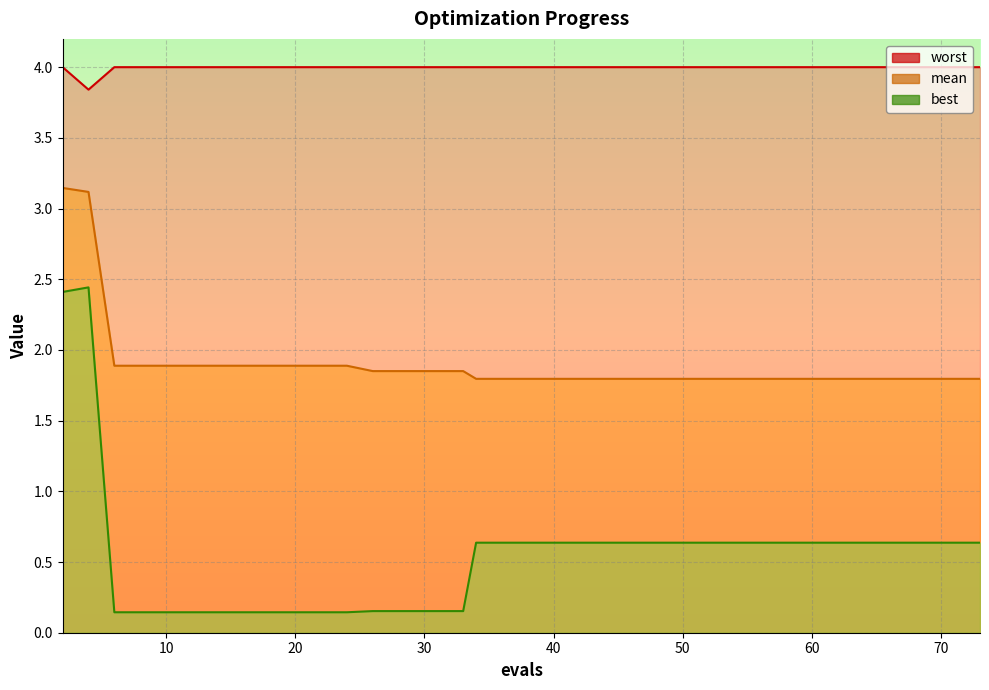

In best, how many points are higher than both neighbors (excluding endpoints)?

1